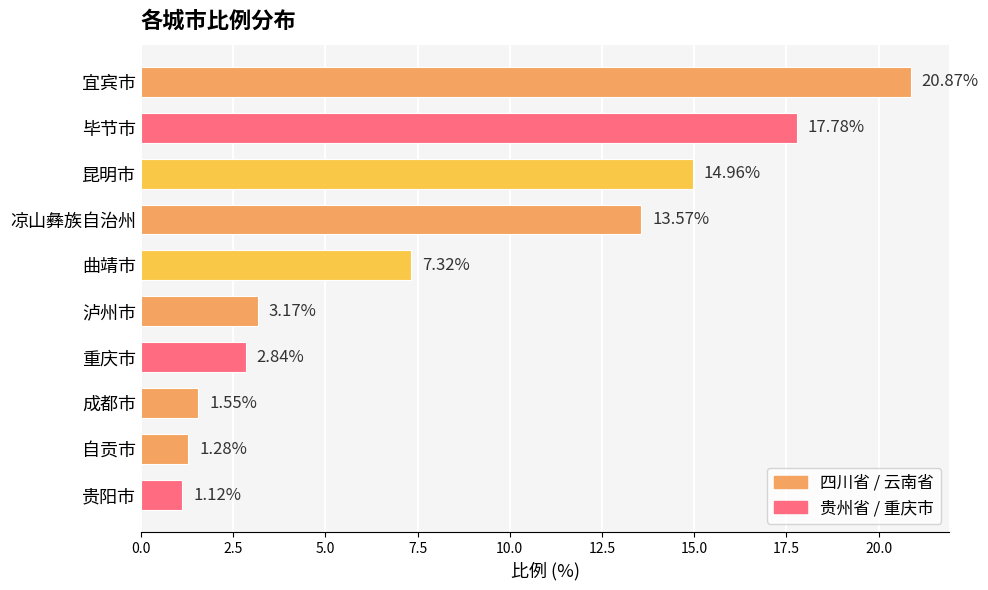

List the labels in order of value, smallest first.

贵阳市, 自贡市, 成都市, 重庆市, 泸州市, 曲靖市, 凉山彝族自治州, 昆明市, 毕节市, 宜宾市